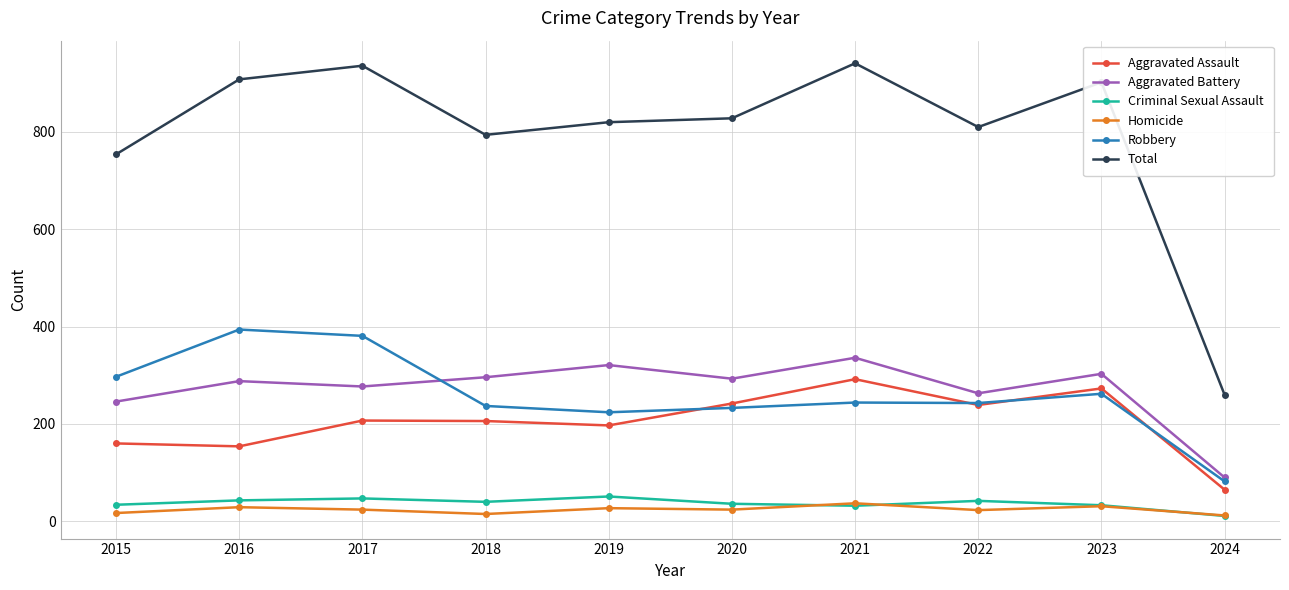

How many categories are shown in the chart?

10